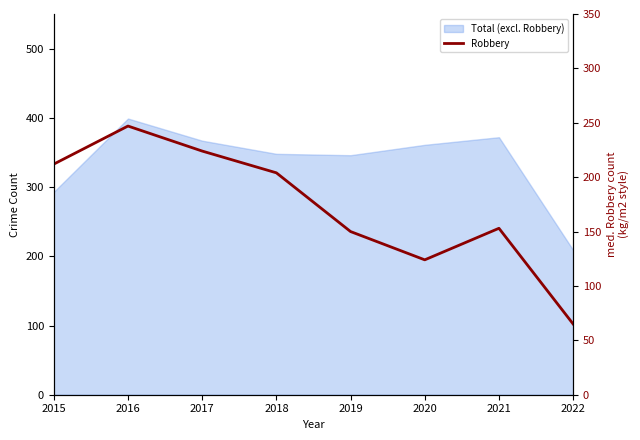

Which label corresponds to the largest value in the chart?

2016